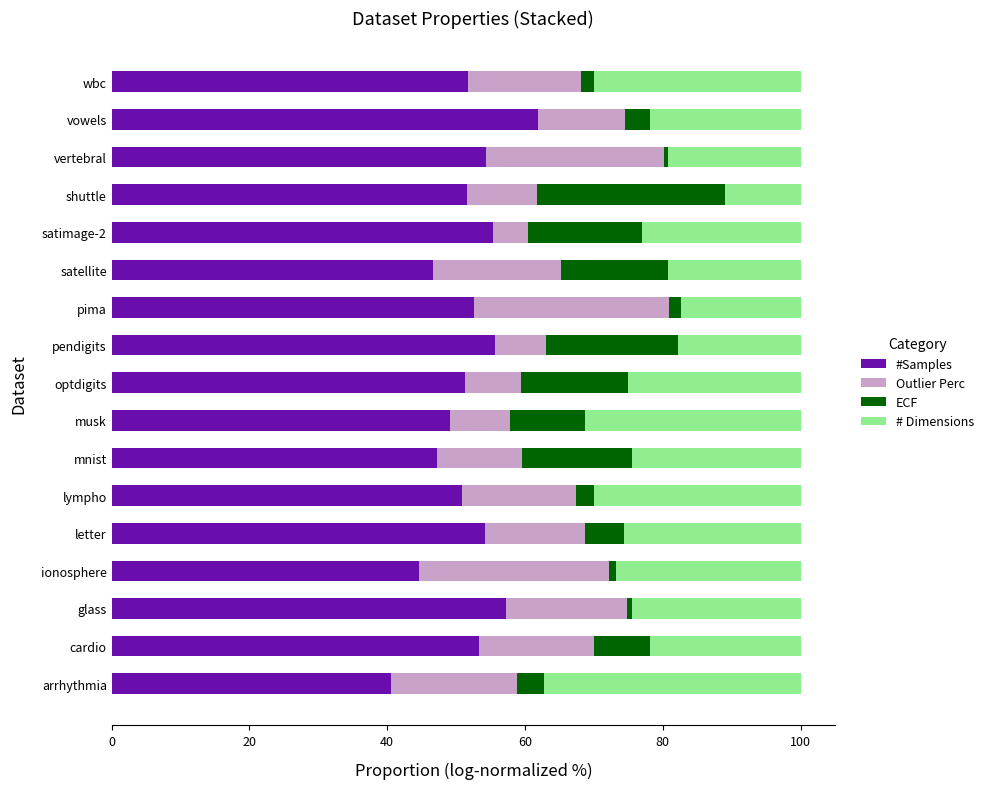

Is it true that #Samples equals 80.6 at pendigits?

False